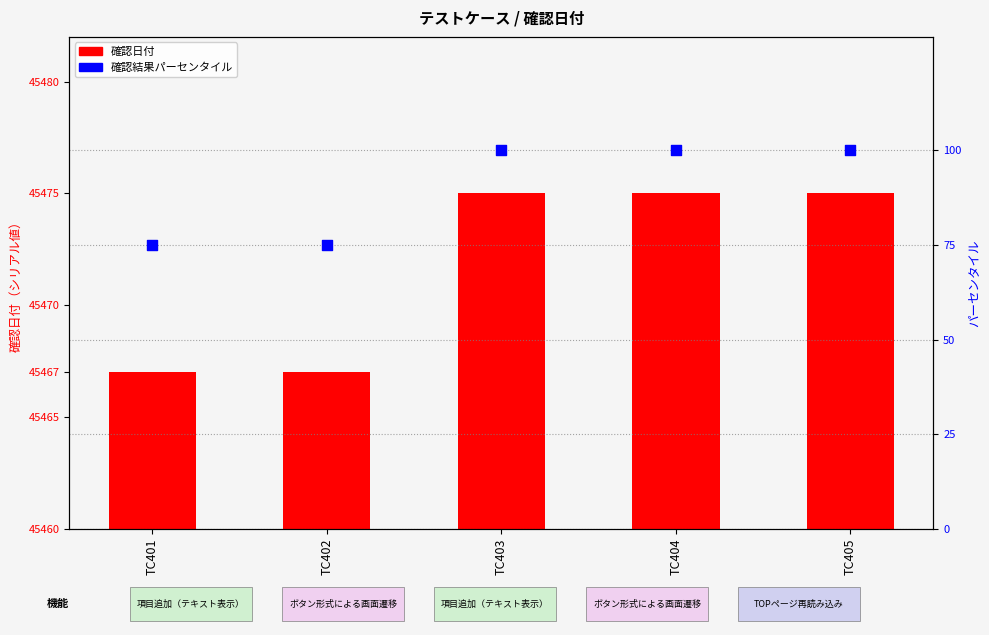

At which category is the sum across all series the highest?

TC403